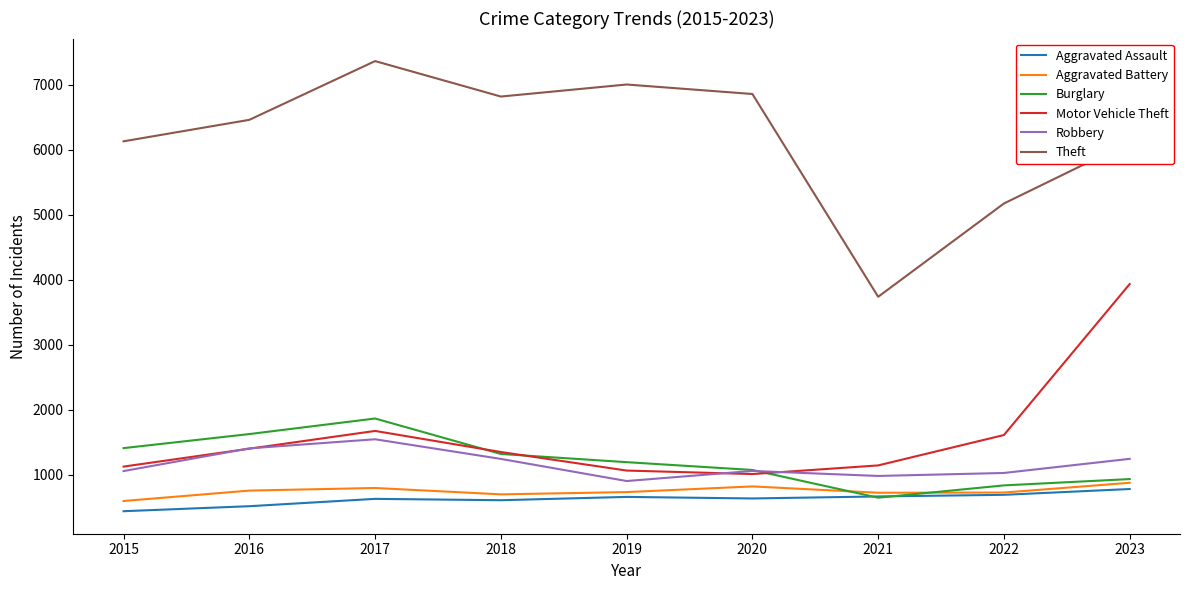

In Robbery, how many points are higher than both neighbors (excluding endpoints)?

2